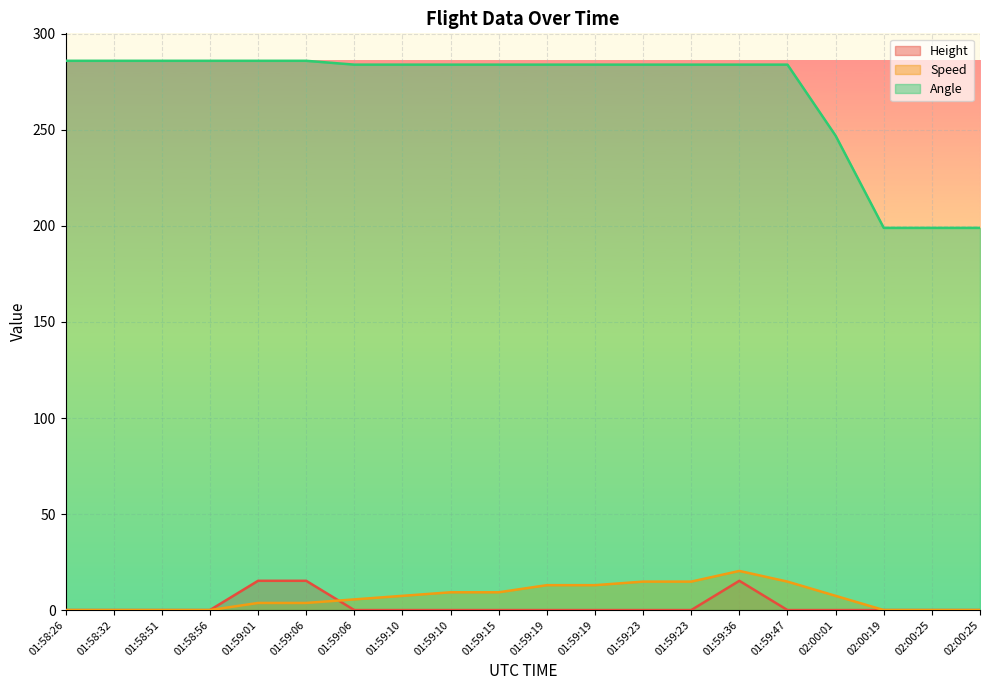

What are all the series names shown in the legend?

Height, Speed, Angle